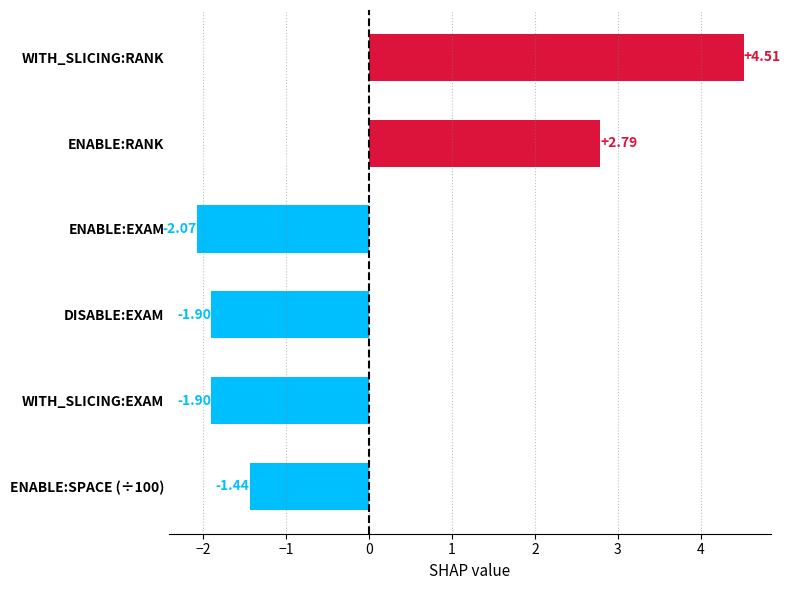

How many series are shown in this chart?

1